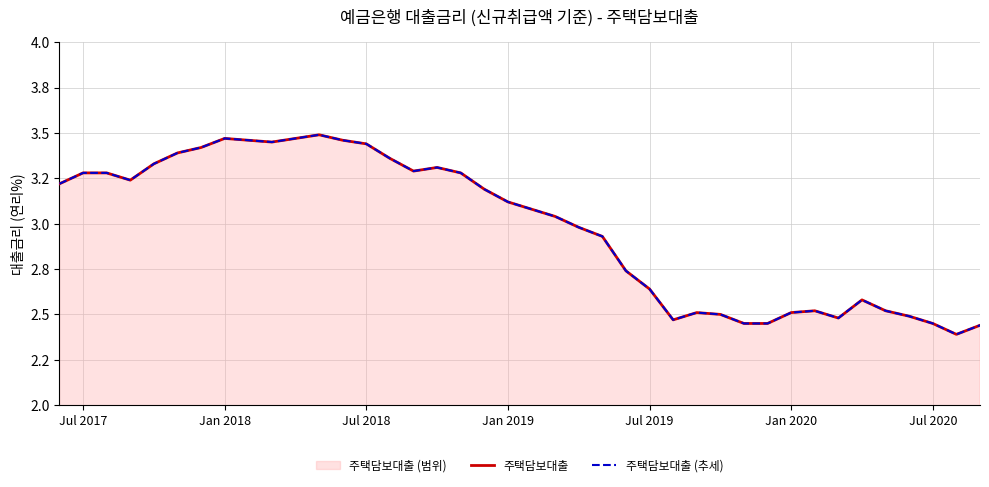

Where is 주택담보대출 nearest to the value 2?

38